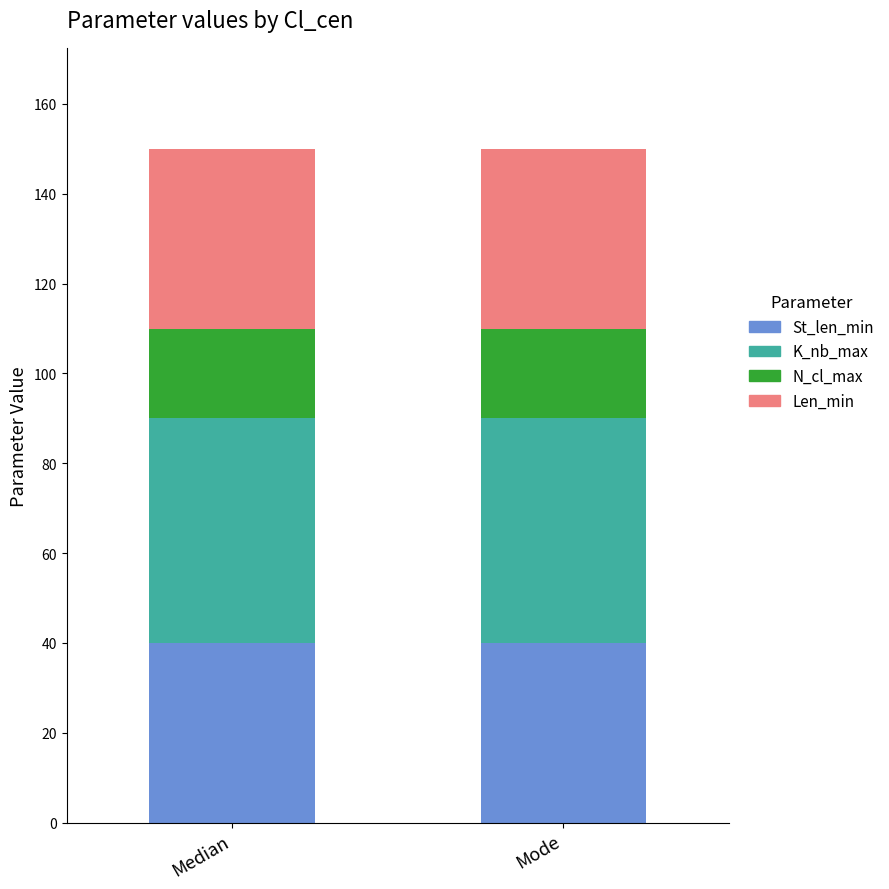

True or false: St_len_min has a value of 11 at Median.

False